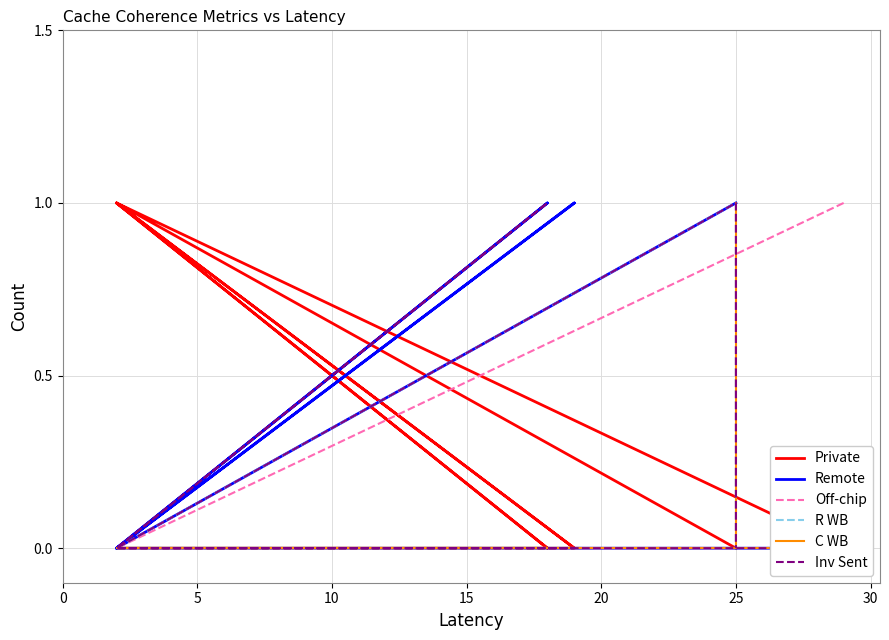

Does the chart display data point markers on the line(s)?

No